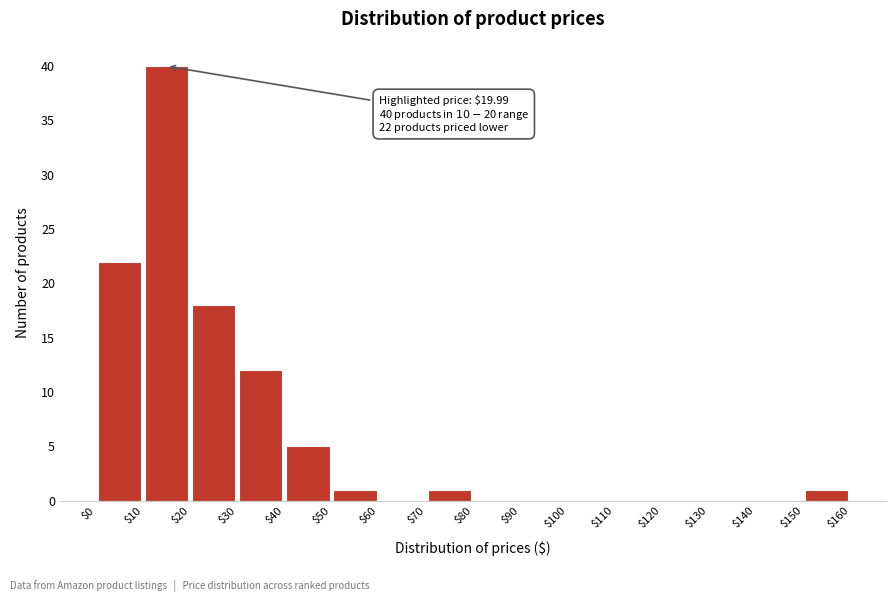

Over which range of the x-axis is the bar tallest?

$10 to $20